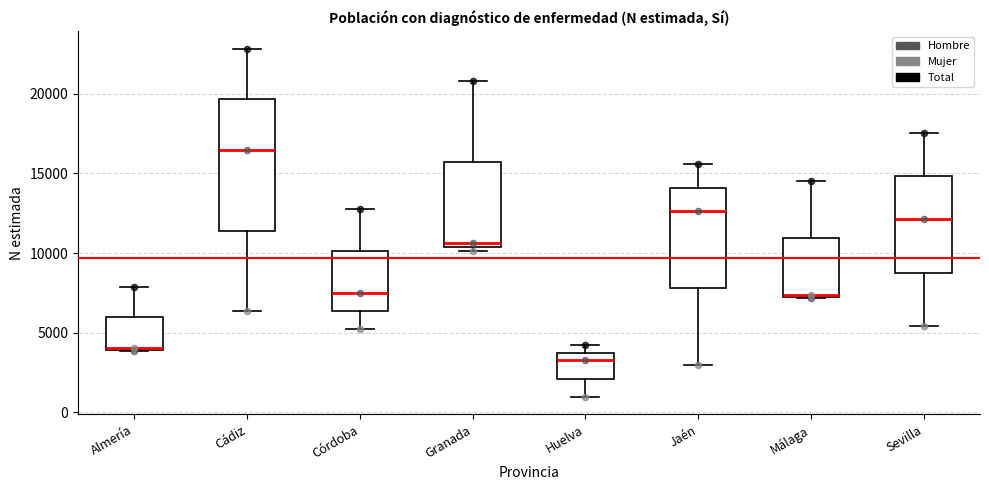

Where does the lower whisker of the box for Córdoba end on the y-axis? The values are not printed on the chart, so give them approximately, as read against the axis.

5000